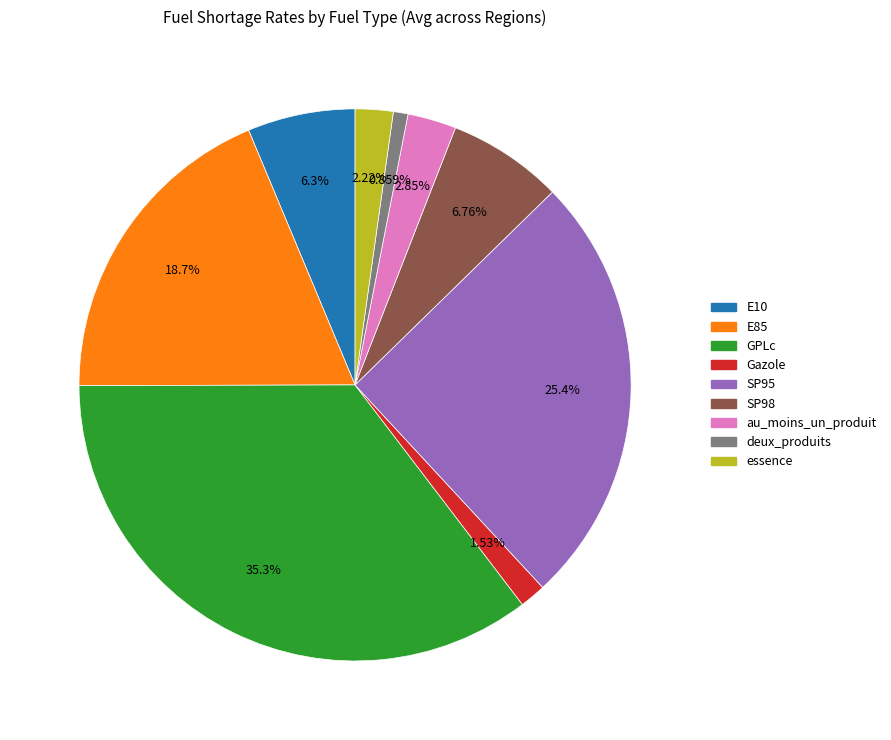

To the nearest percent, what percentage of the pie is E10?

6%